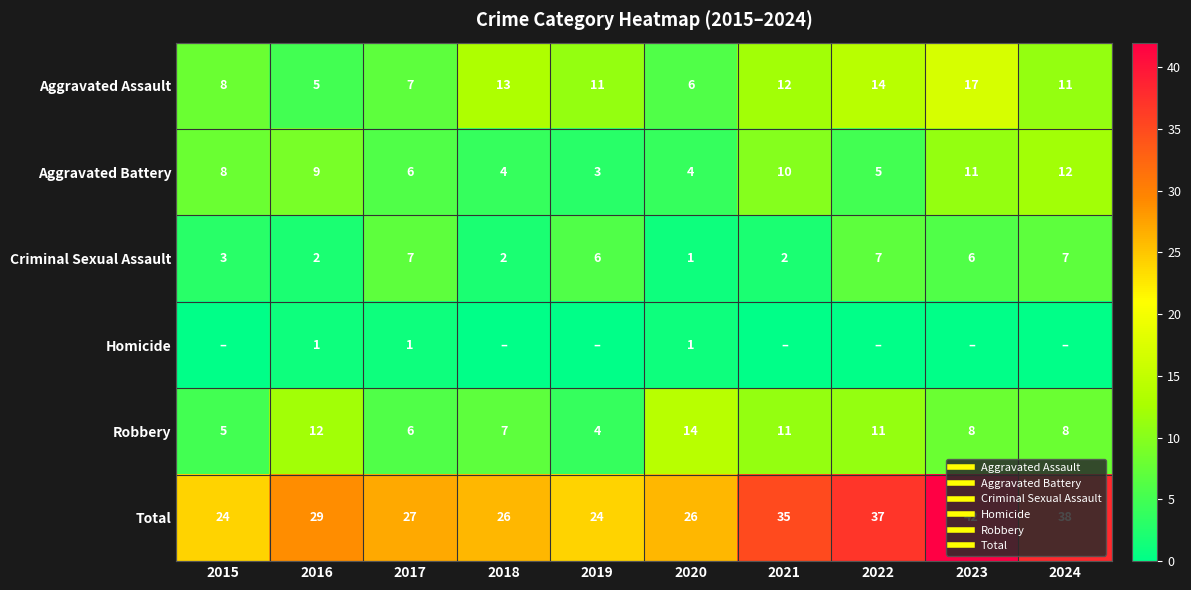

What value does the Robbery series have at 2015, to the nearest 5?

5